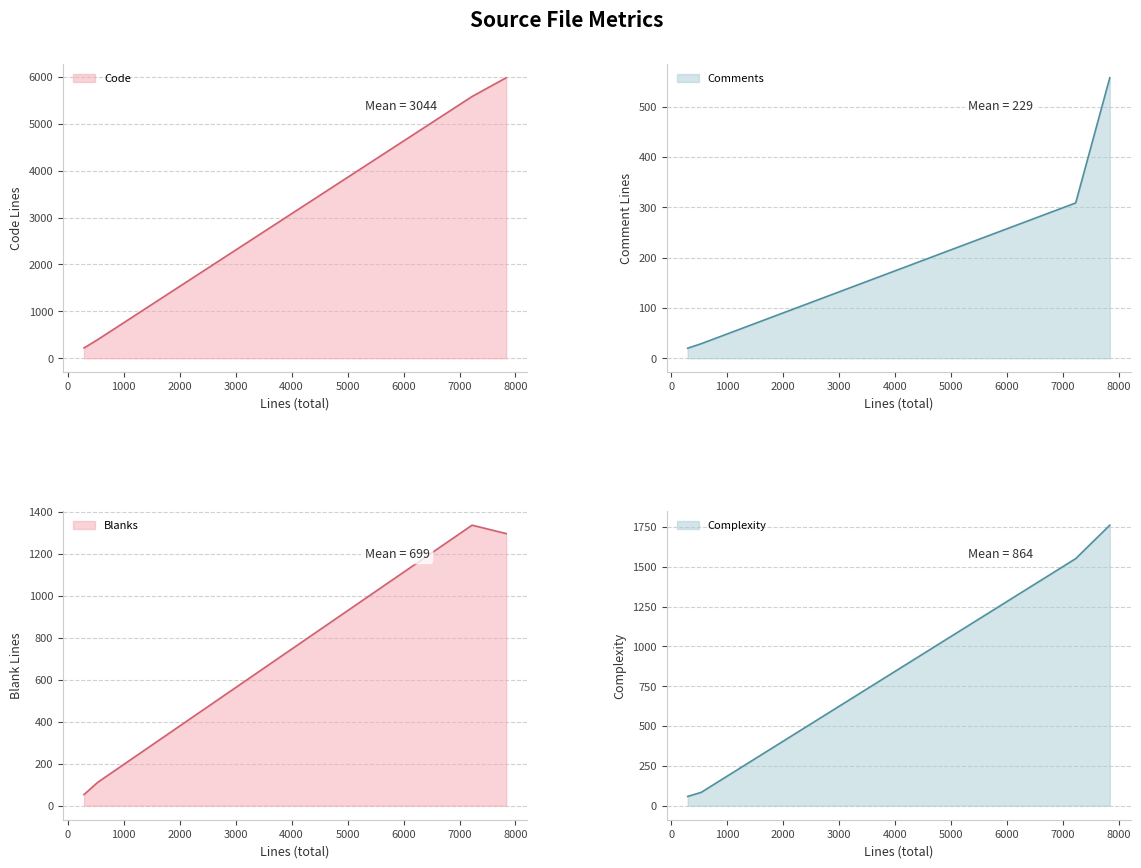

True or false: Blanks has a value of 964 at Blanks.

False